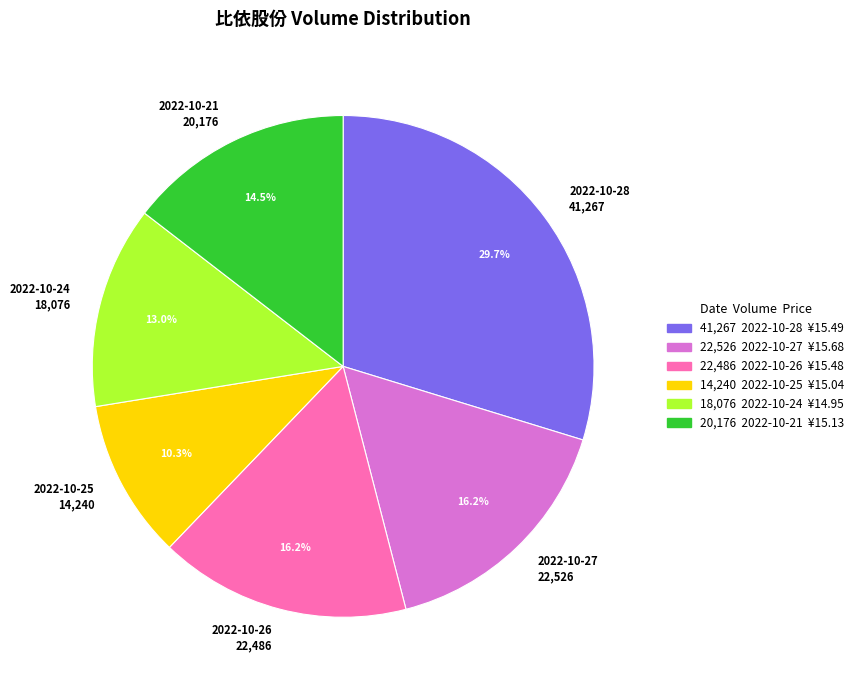

Approximately how many times larger is the value at 2022-10-25 14,240 compared to 2022-10-26 22,486?

0.6